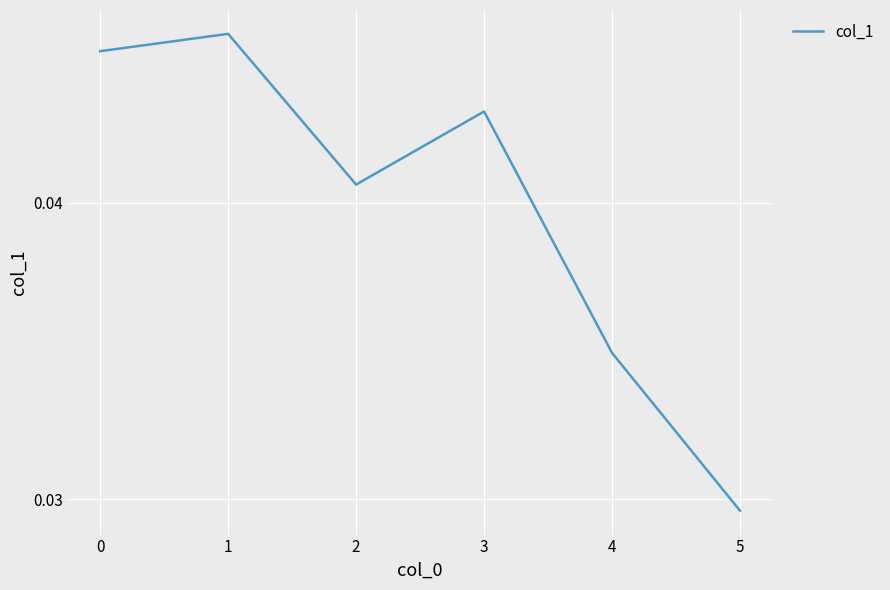

At which category does the data reach its first local peak?

1